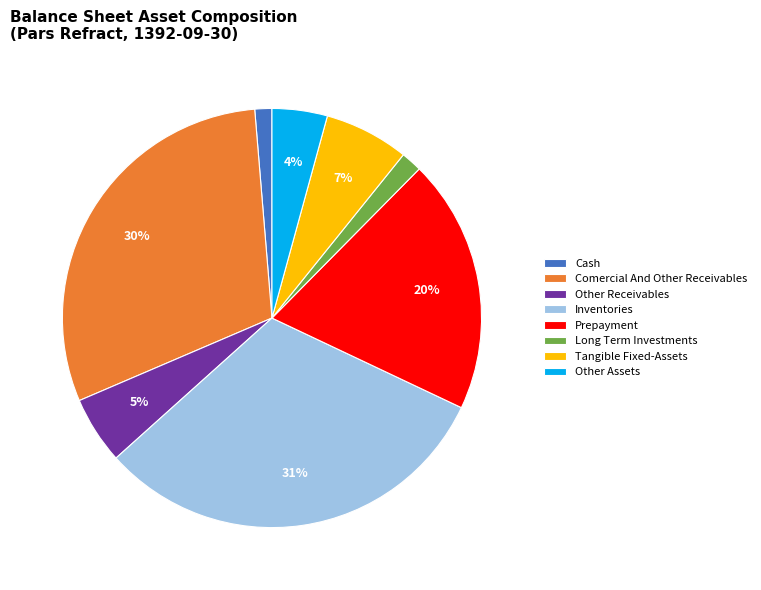

Combined, do Prepayment and Inventories account for over 50%?

Yes